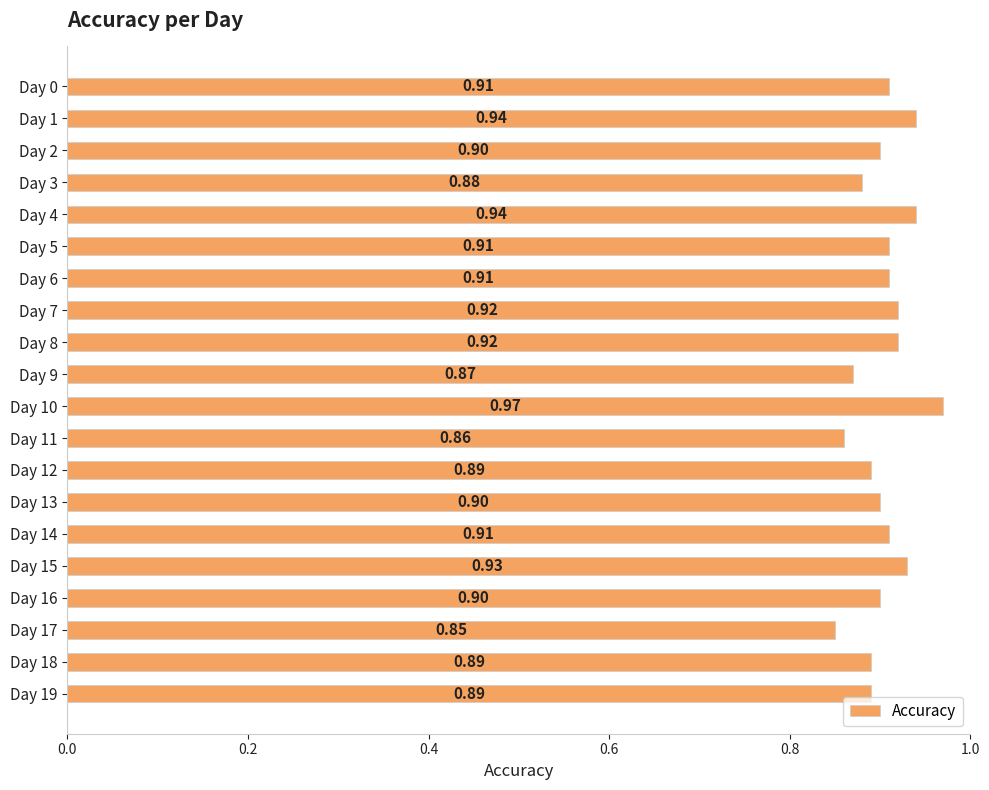

Does the chart contain stacked bars?

No